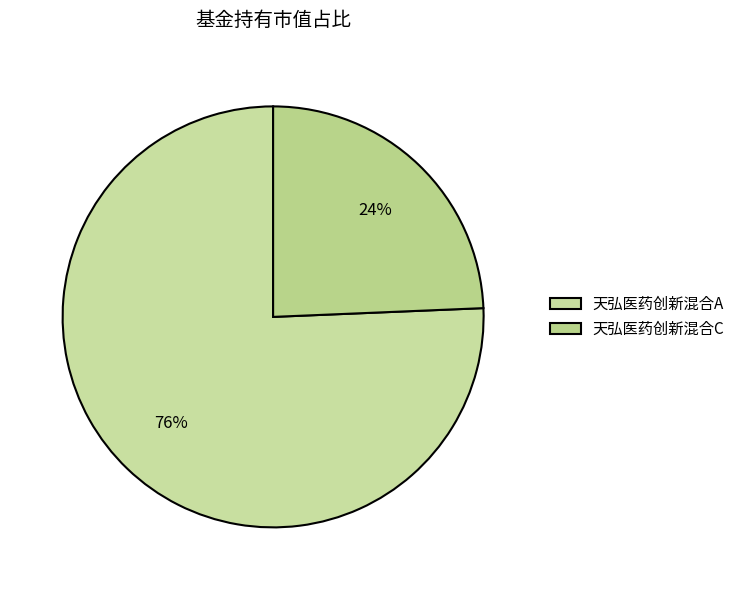

How many segments does this pie chart have?

2